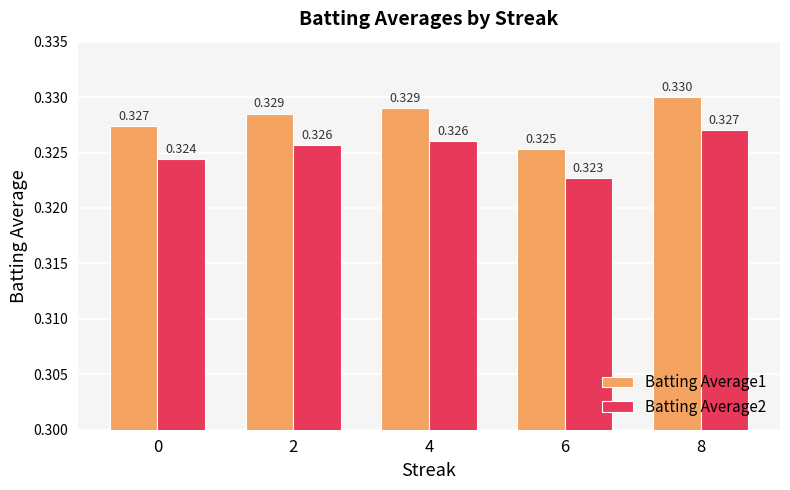

Does the chart contain stacked bars?

No